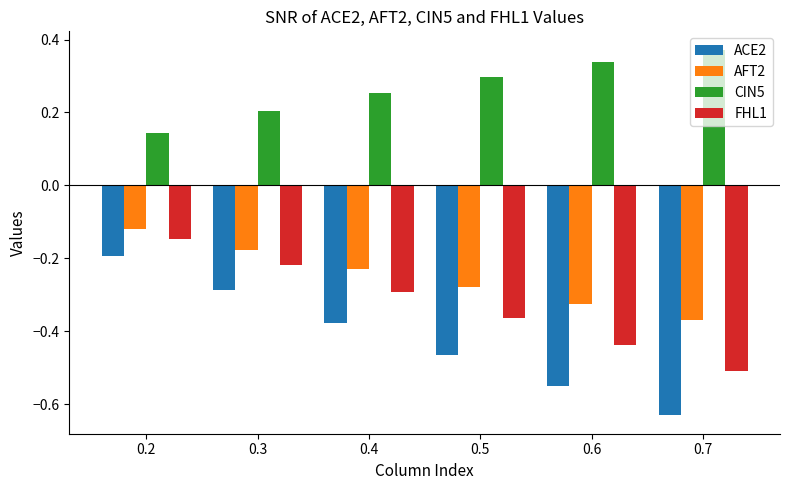

What is the sum of the ACE2 values at 0.7 and 0.2?

-0.8